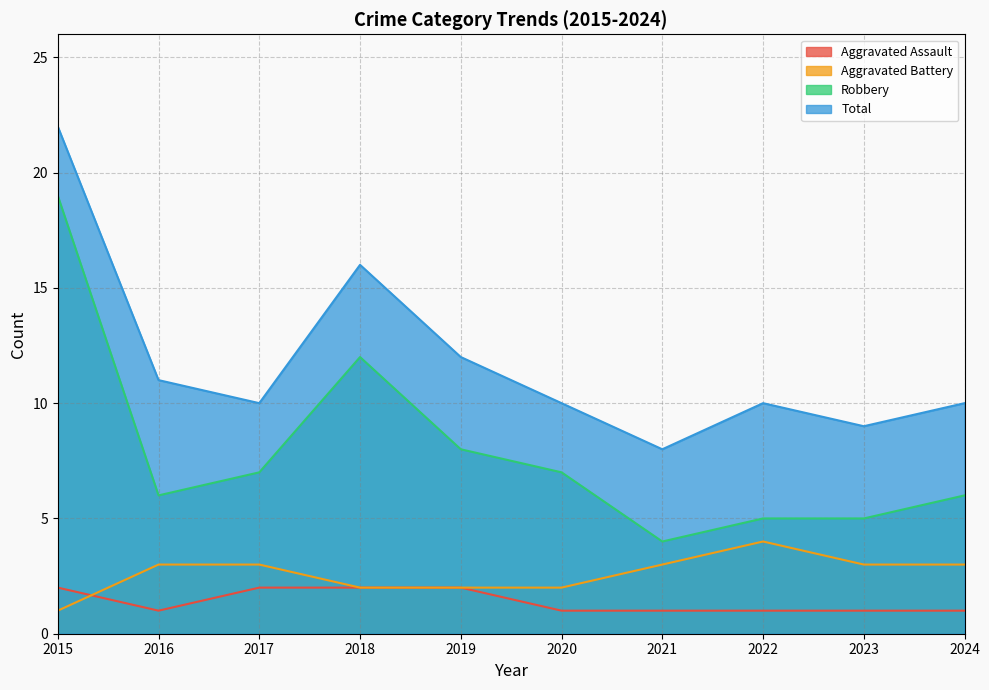

Count the number of categories in the chart.

10